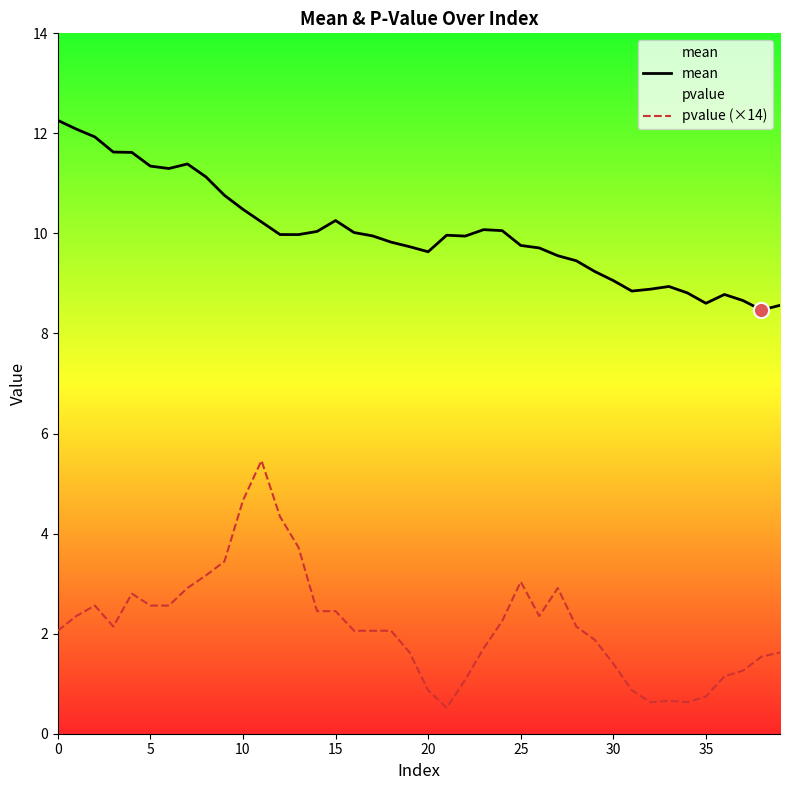

At which category is the sum across all series the highest?

11